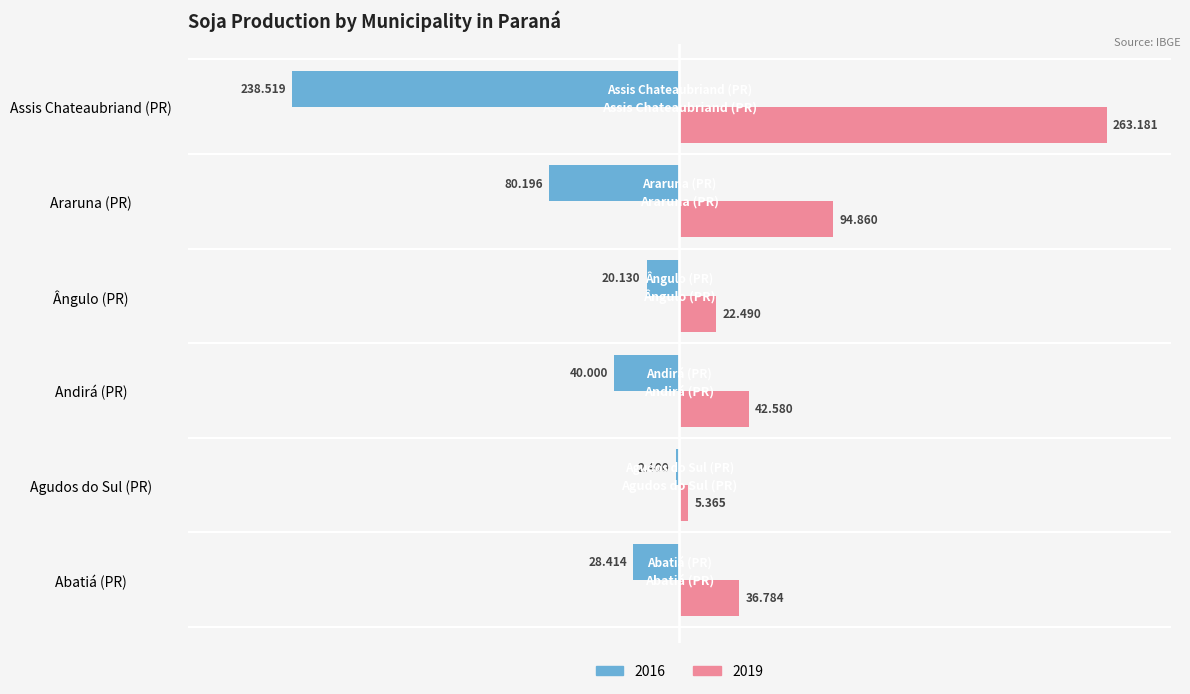

Which category has the lowest value in the 2019 series?

Agudos do Sul (PR)